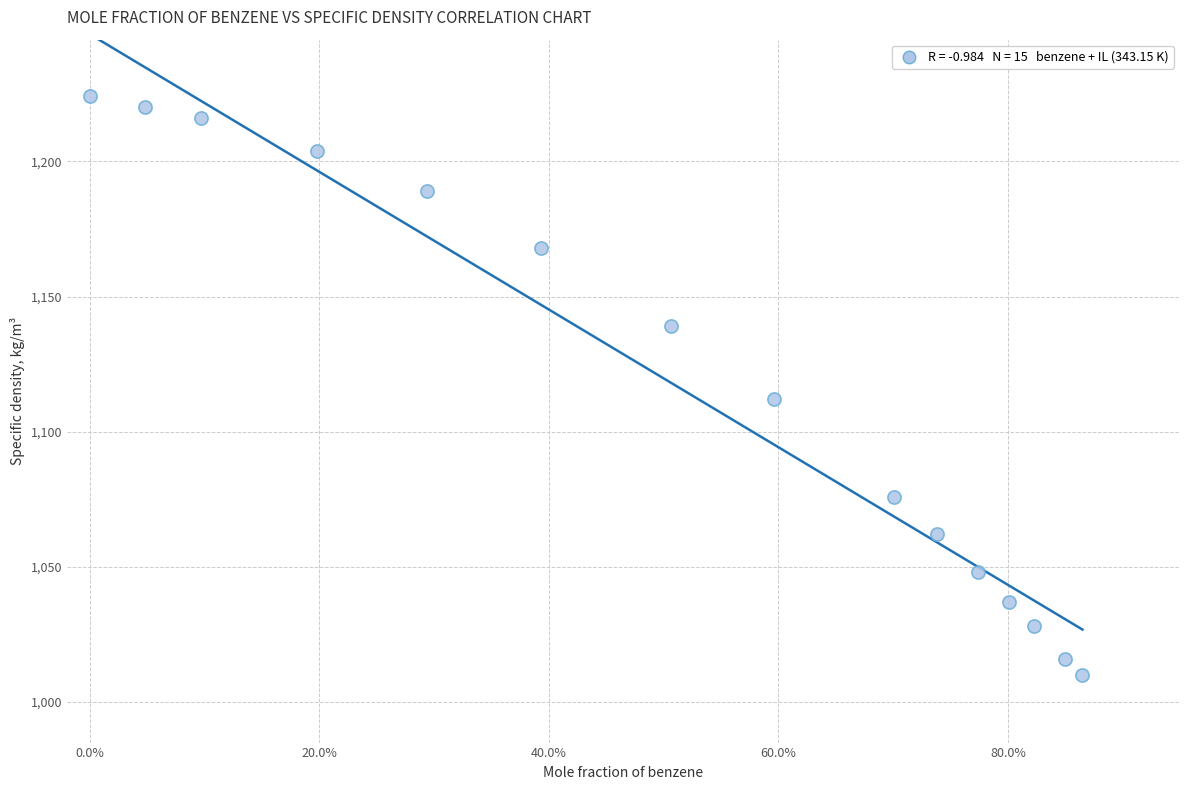

What Y value in the scatter plot is closest to 1117?

1112